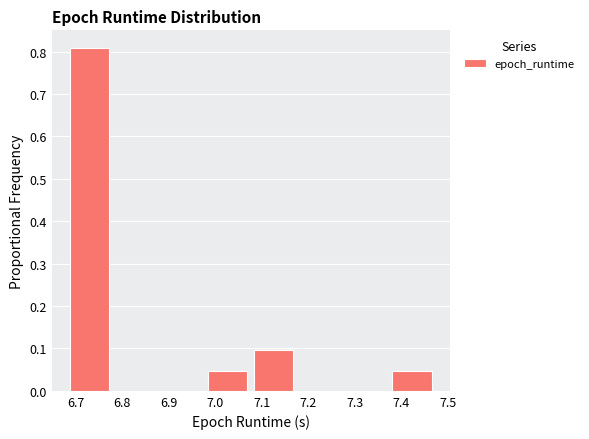

Reading left to right, list every bar in this chart as the range it spans on the x-axis followed by its height. Neither the bar edges nor the heights are printed on the chart, so give them approximately, as read against the axes.

6.68 to 6.78: 0.81
6.78 to 6.88: 0
6.88 to 6.98: 0
6.98 to 7.08: 0.05
7.08 to 7.18: 0.10
7.18 to 7.27: 0
7.27 to 7.37: 0
7.37 to 7.47: 0.05